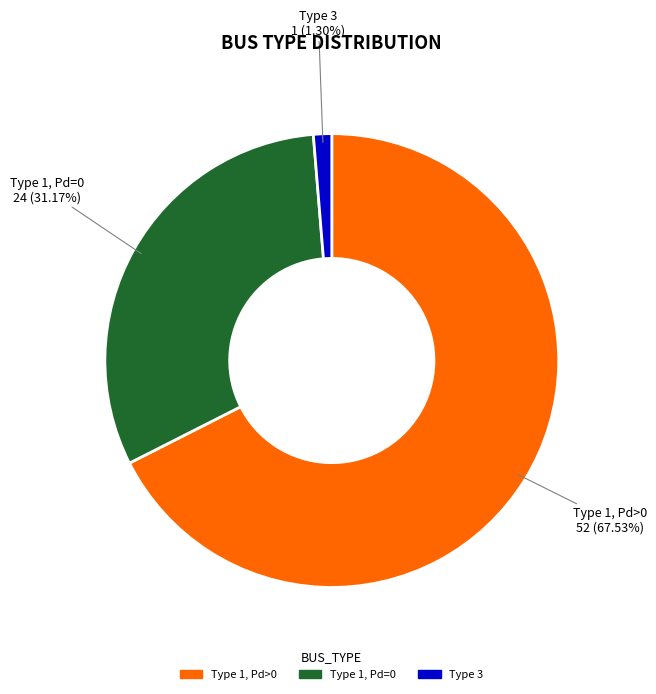

Does any single category account for the majority?

Yes